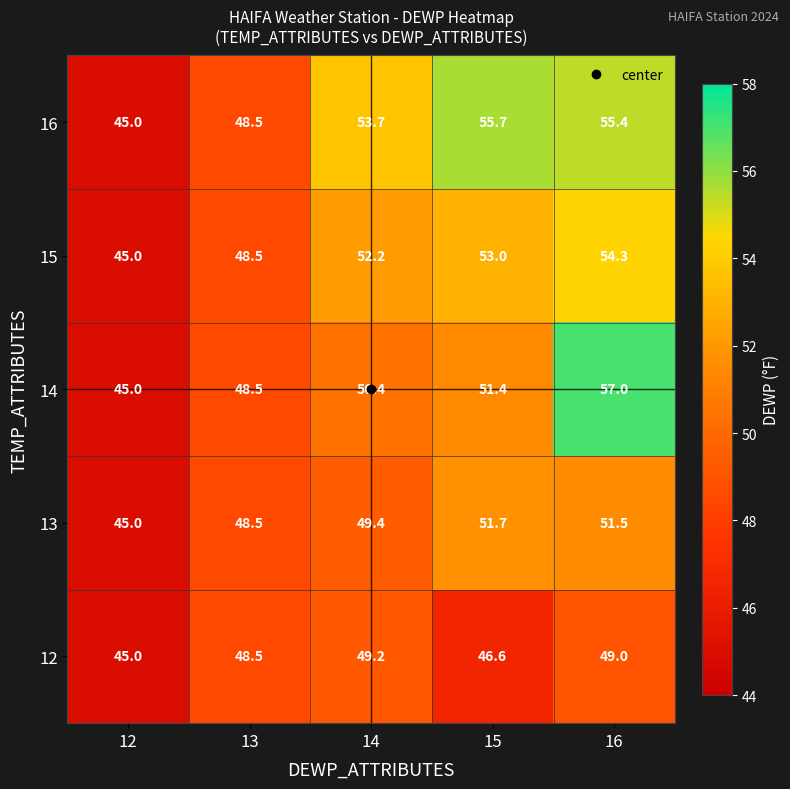

True or false: 15 has a value of 13.7 at 13.

False